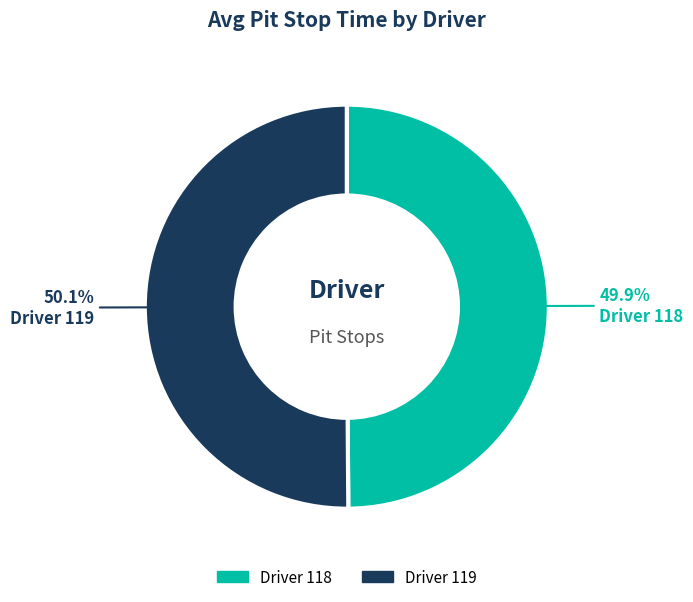

Does any single category account for the majority?

Yes